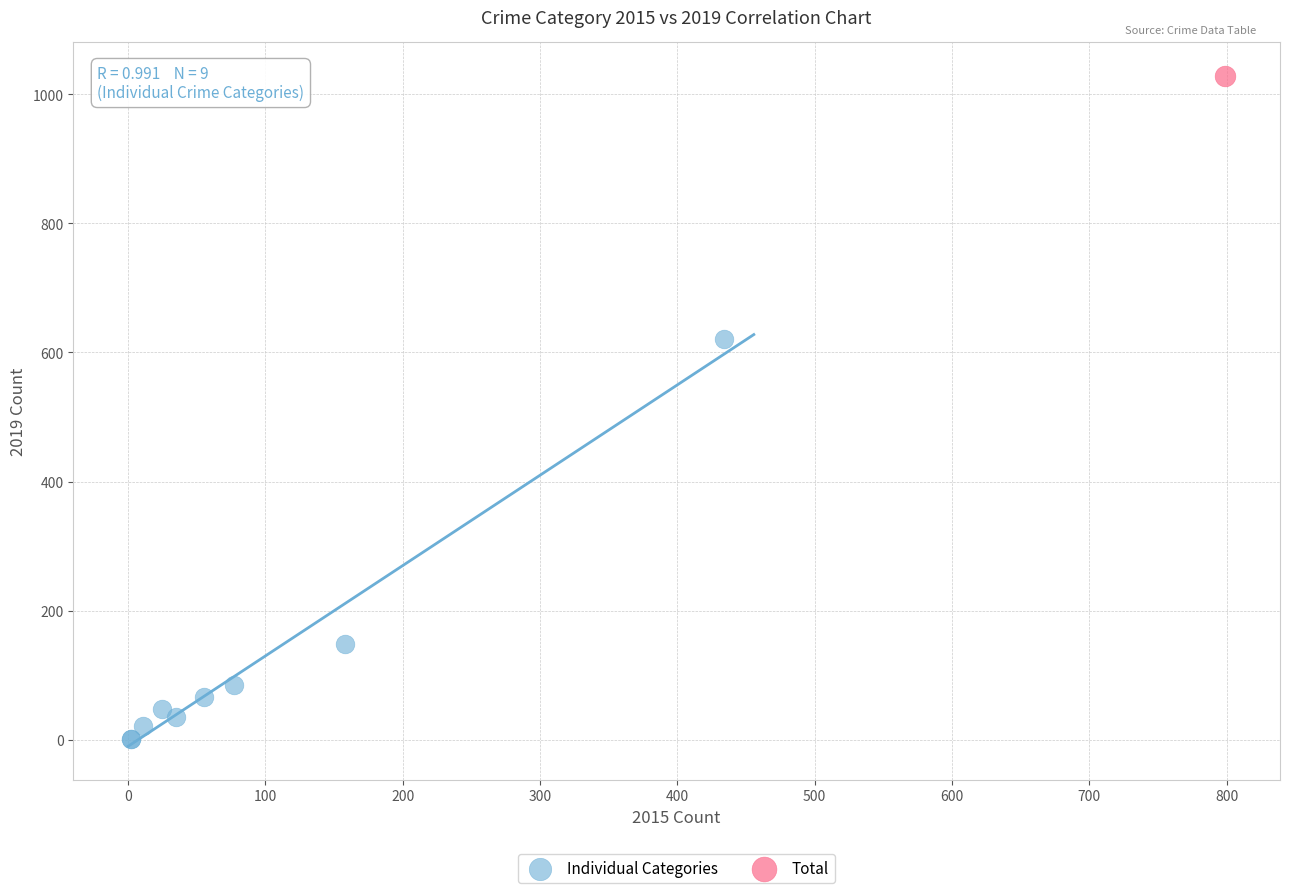

What are all the series names shown in the legend?

Individual Categories, Total